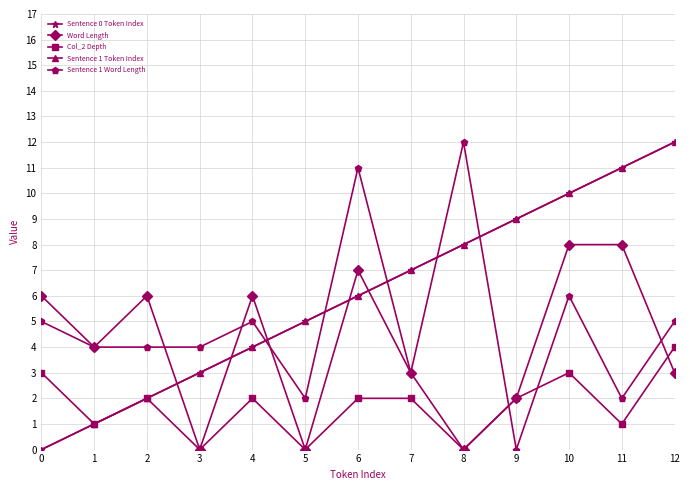

What is the difference between the Sentence 1 Word Length values at 6 and 10?

5